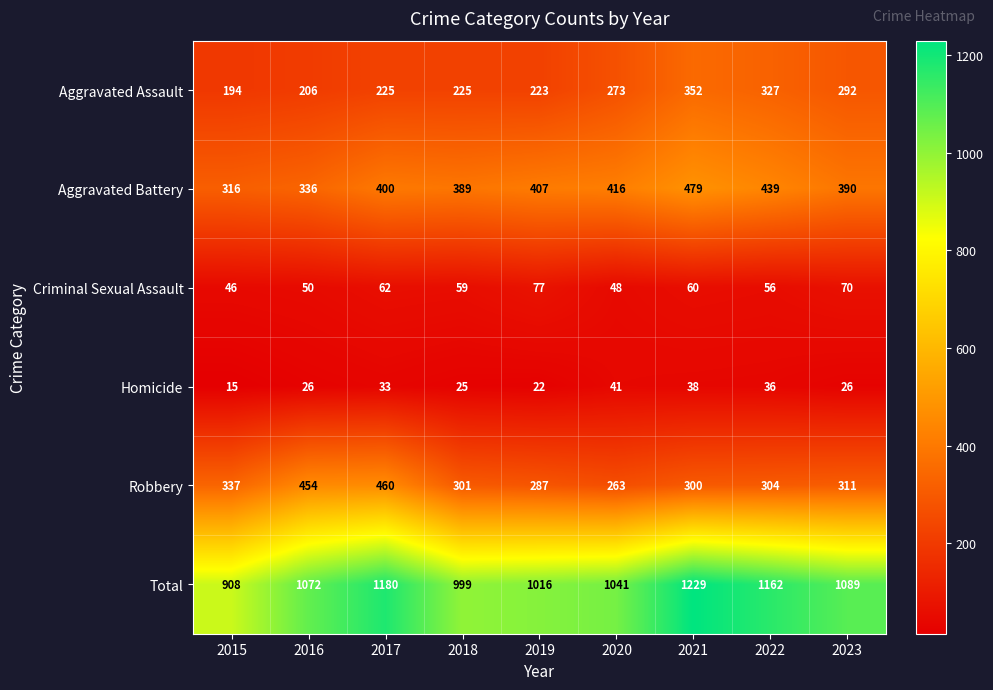

Count the number of data series in this chart.

6